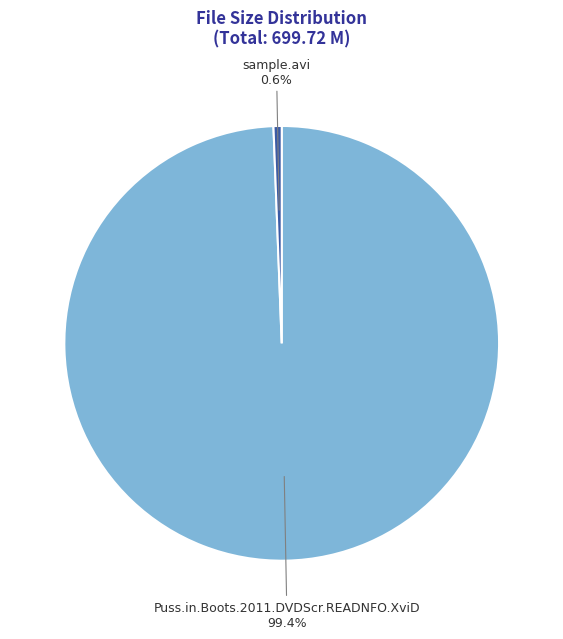

Rank the categories by value from highest to lowest.

Puss.in.Boots.2011.DVDScr.READNFO.XviD, sample.avi